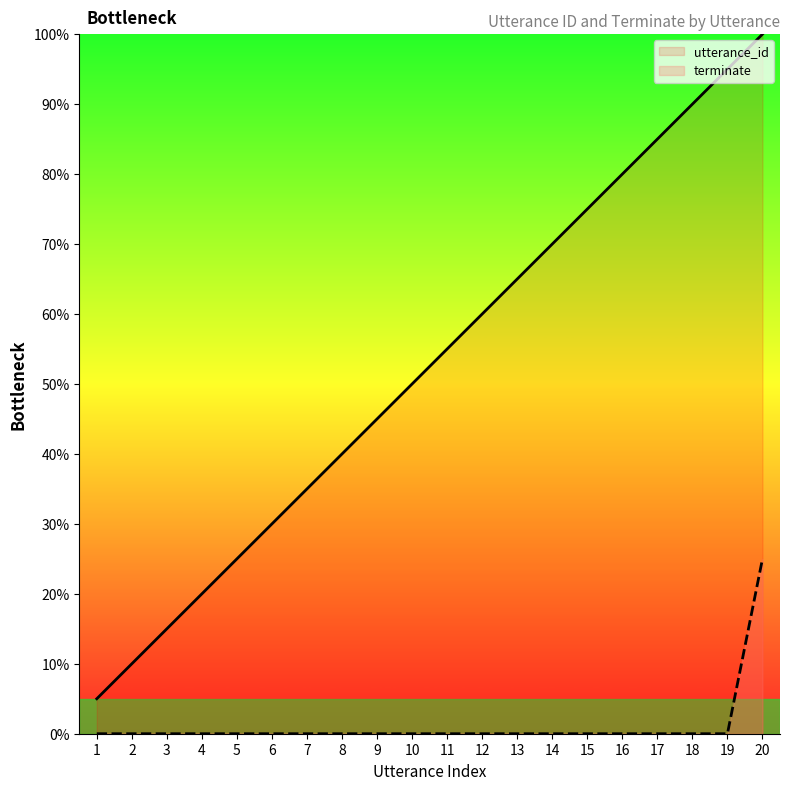

What value does the utterance_id series have at 2?

10.0